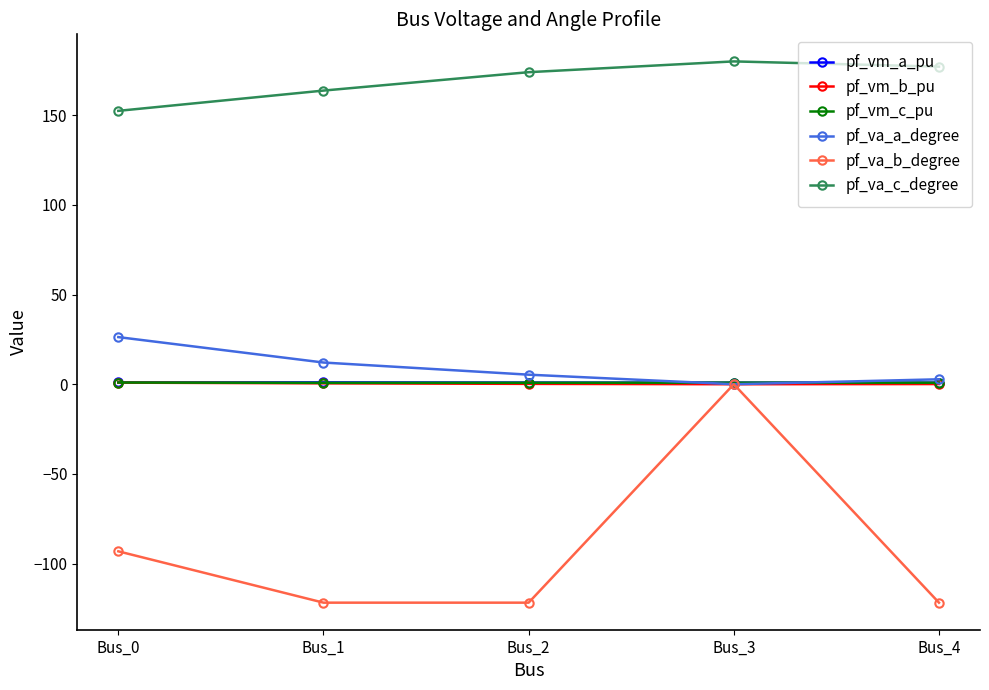

Which series has the widest spread of values?

pf_va_b_degree